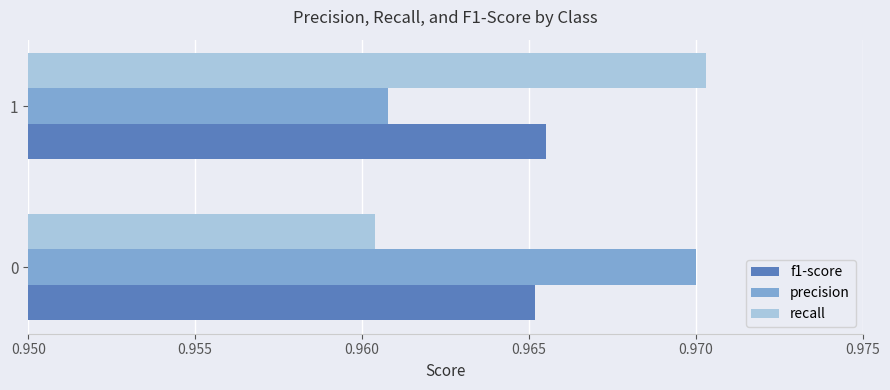

What are all the series names shown in the legend?

f1-score, precision, recall